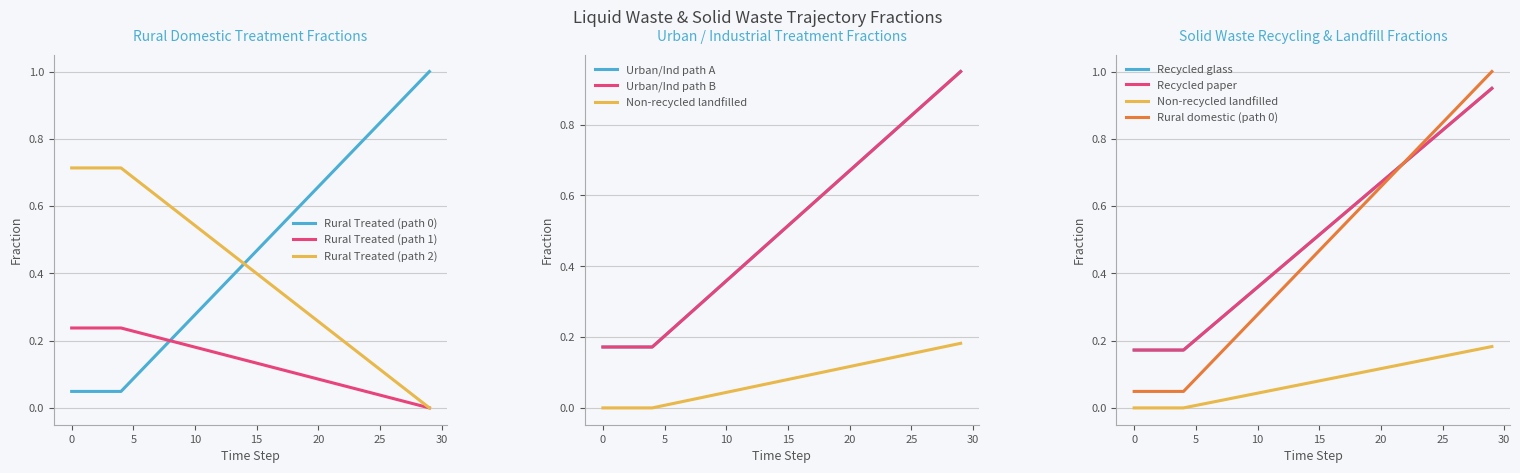

At which label does frac_wali_rural_row2 reach its minimum?

29